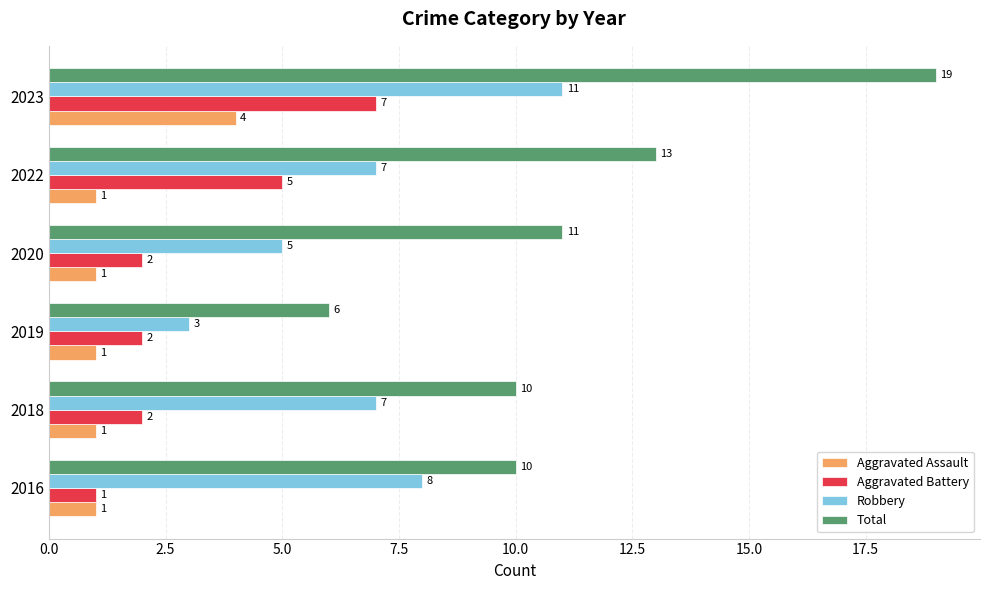

Which series changed the most between 2019 and 2020?

Total